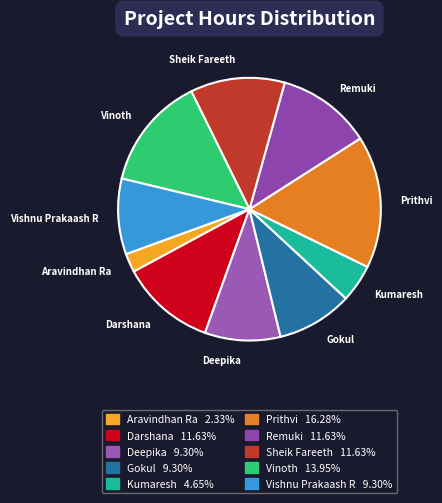

The Aravindhan Ra slice represents 2% of the pie. True or false?

True